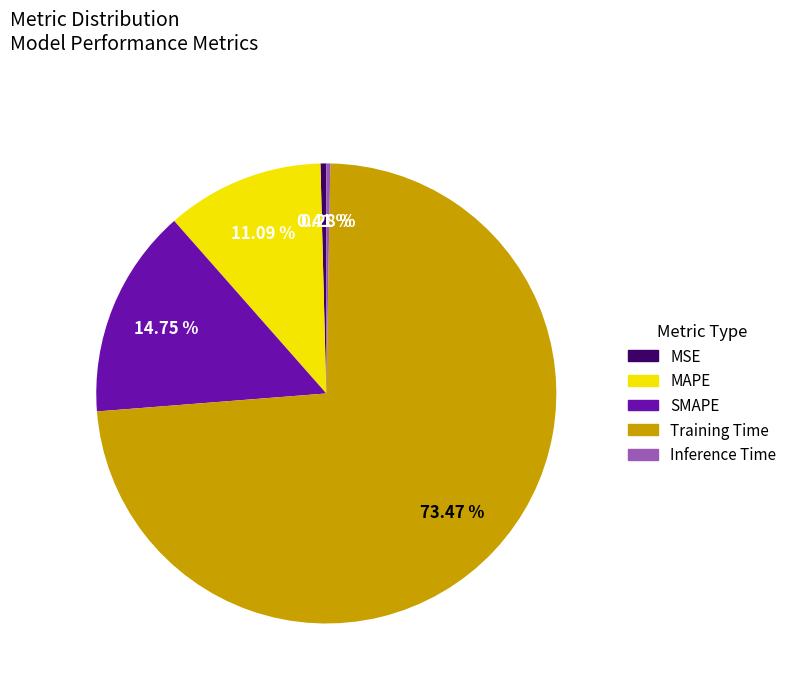

Is there a majority slice in this chart?

Yes